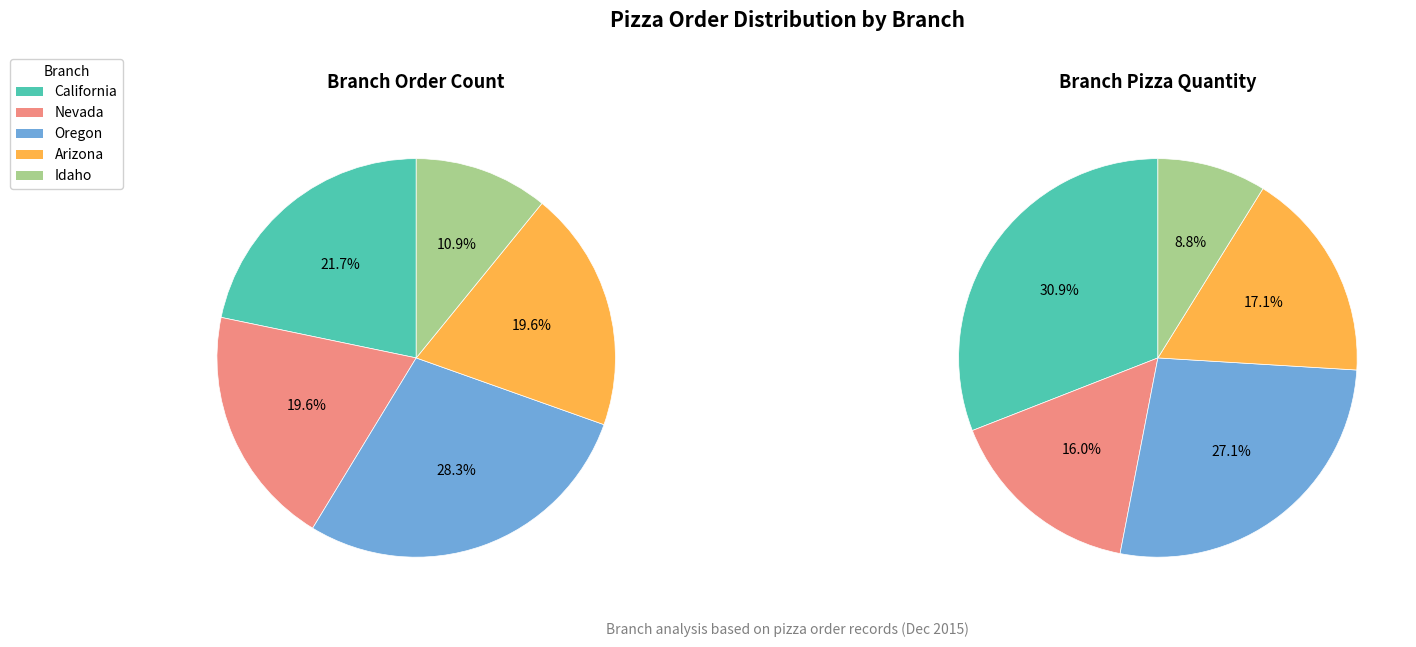

How many segments does this pie chart have?

5